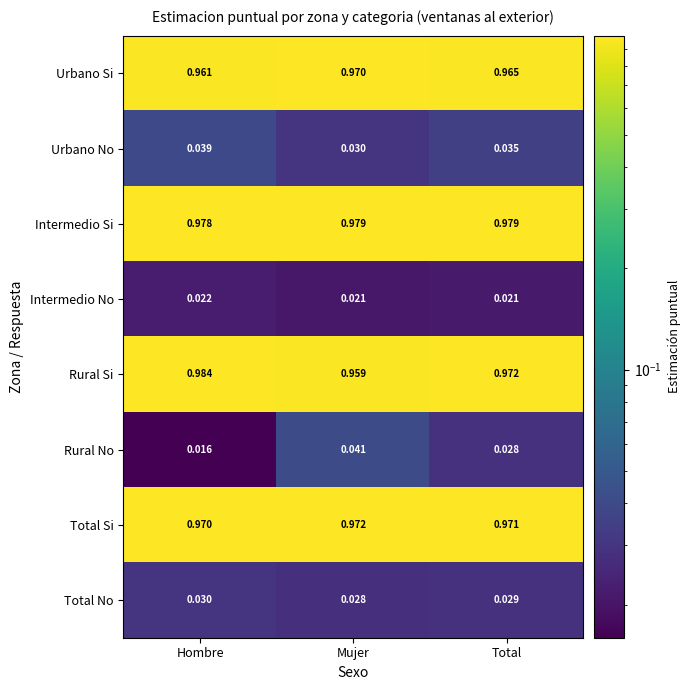

List the series in order of their peak value, highest first.

Rural Si, Intermedio Si, Total Si, Urbano Si, Rural No, Urbano No, Total No, Intermedio No